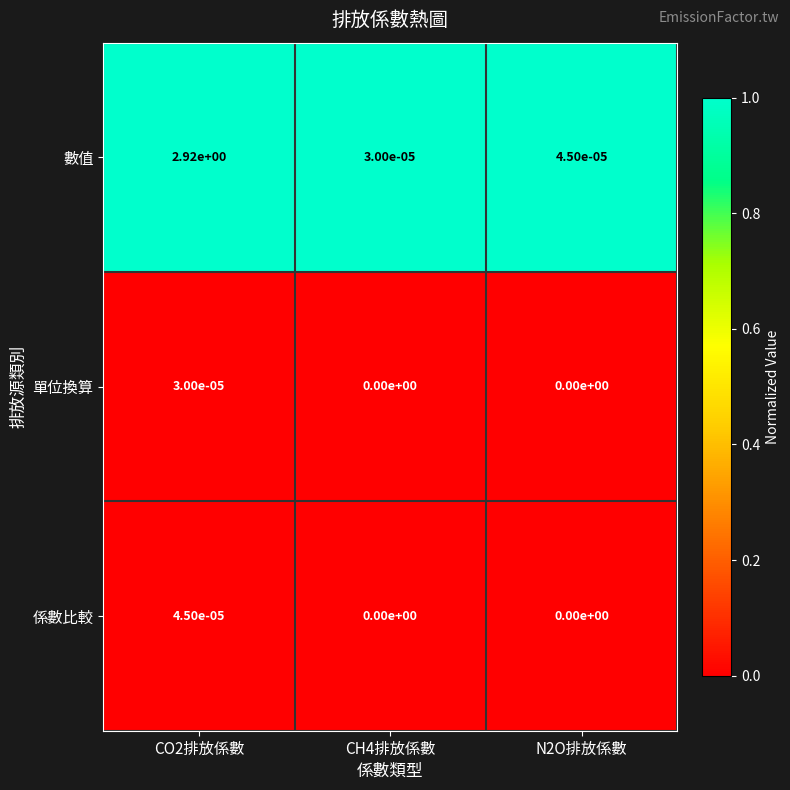

Rank the series by their maximum value, from lowest to highest.

單位換算, 係數比較, 數值